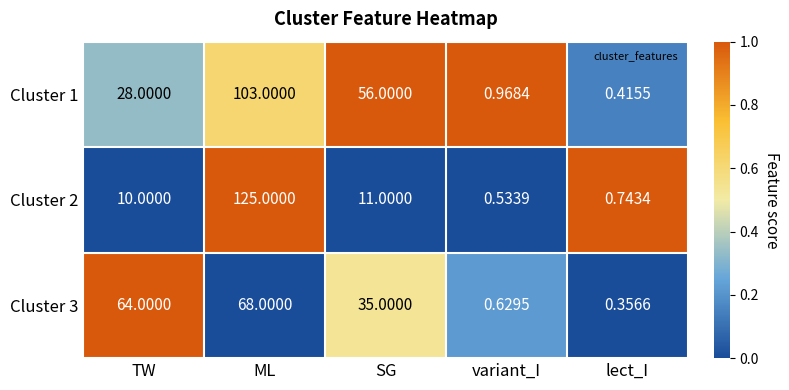

List the labels in order of Cluster 2 value, smallest first.

variant_I, lect_I, TW, SG, ML